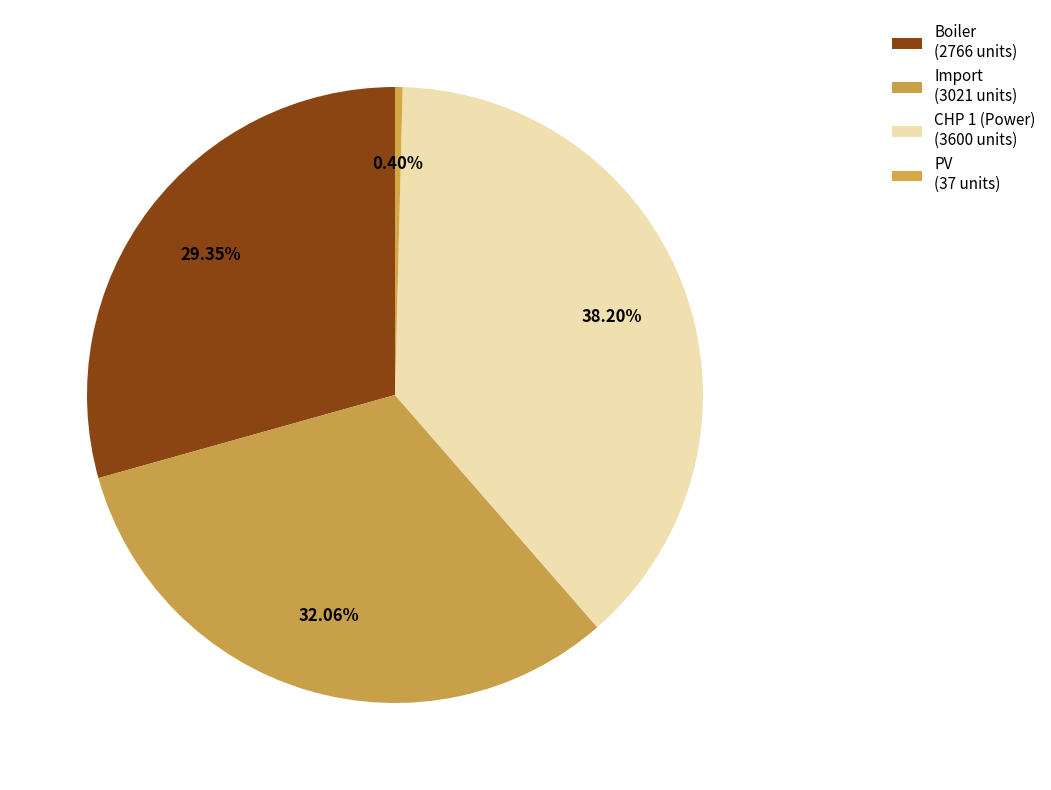

What is the total percentage of Boiler and Import?

61.4%